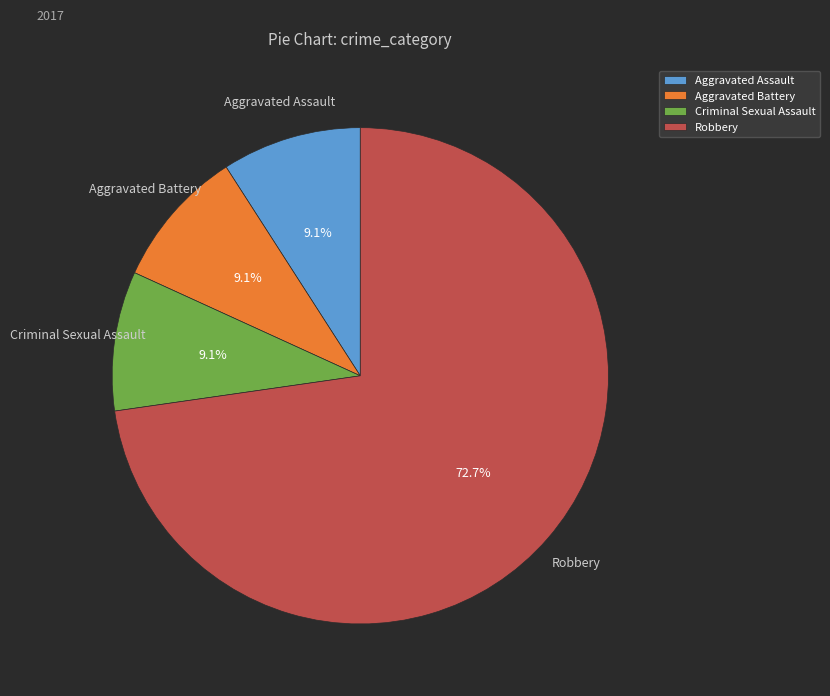

What portion of the pie excludes Criminal Sexual Assault?

90.9%